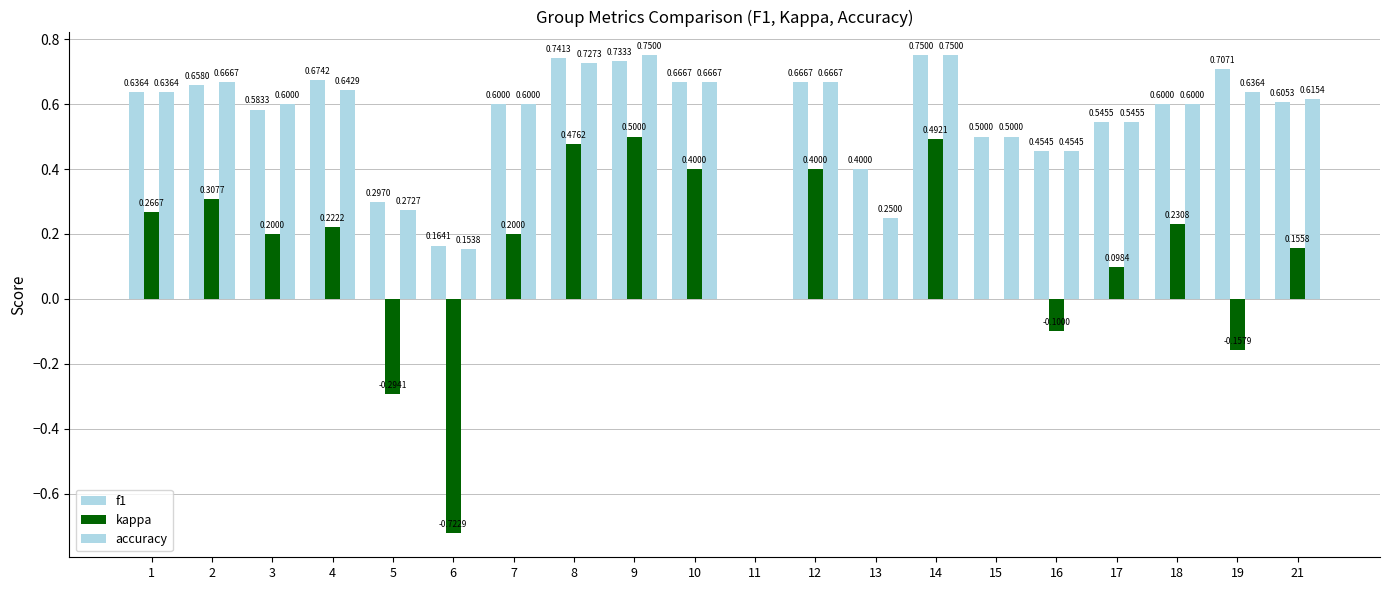

Rank the series by their maximum value, from highest to lowest.

f1, accuracy, kappa